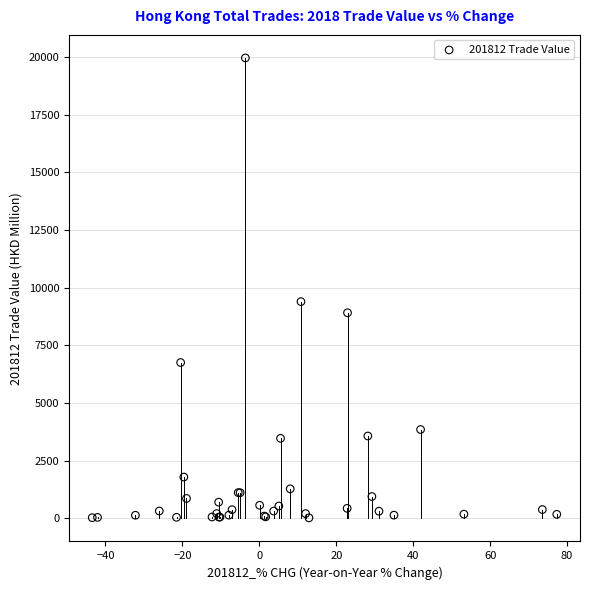

What Y value in the scatter plot is closest to 9997?

9400.4